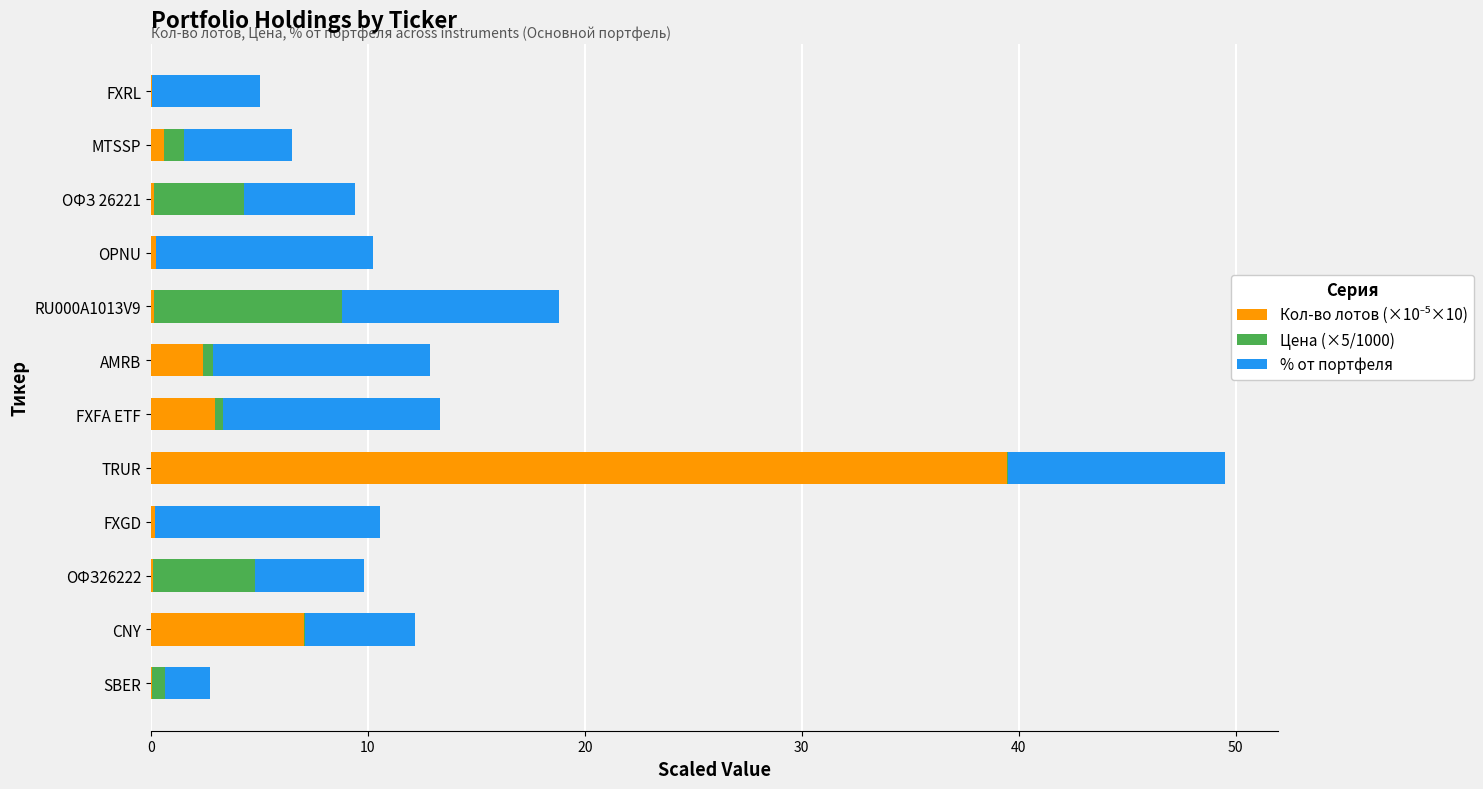

At which category is the sum across all series the highest?

TRUR